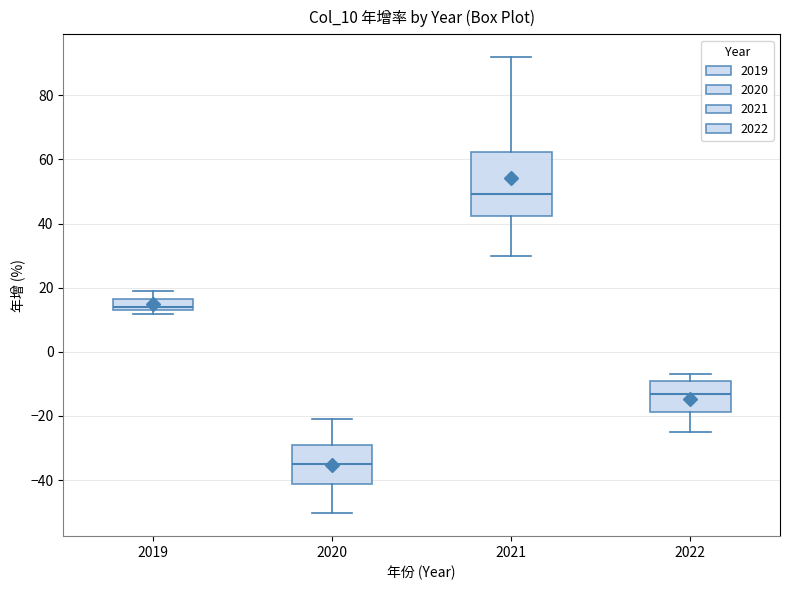

Which box's median line is the highest?

2021